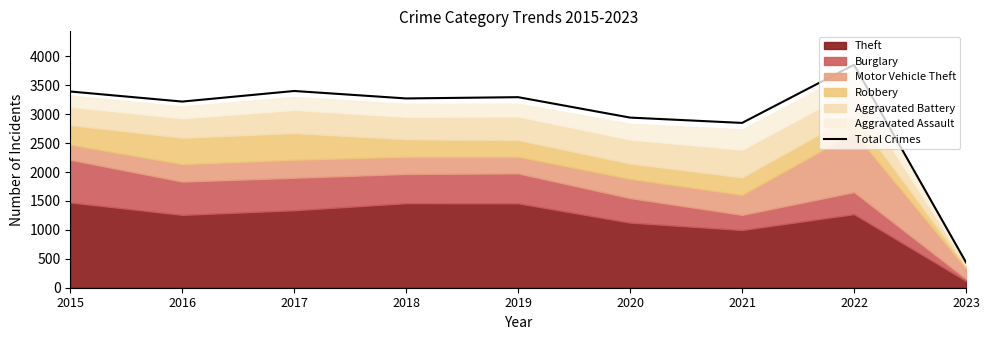

Which category has the highest value in the Total Crimes series?

2022